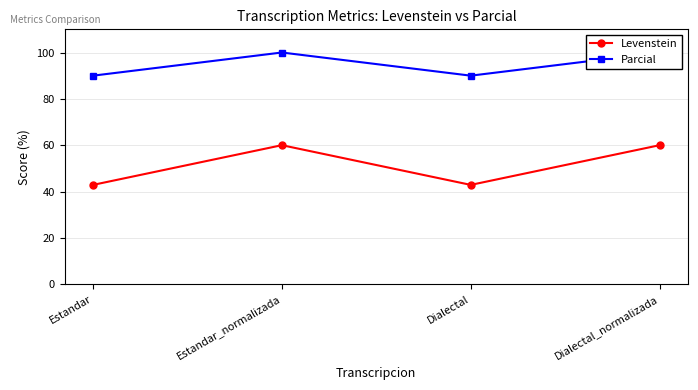

True or false: Levenstein has more than 1 interior local peaks.

False